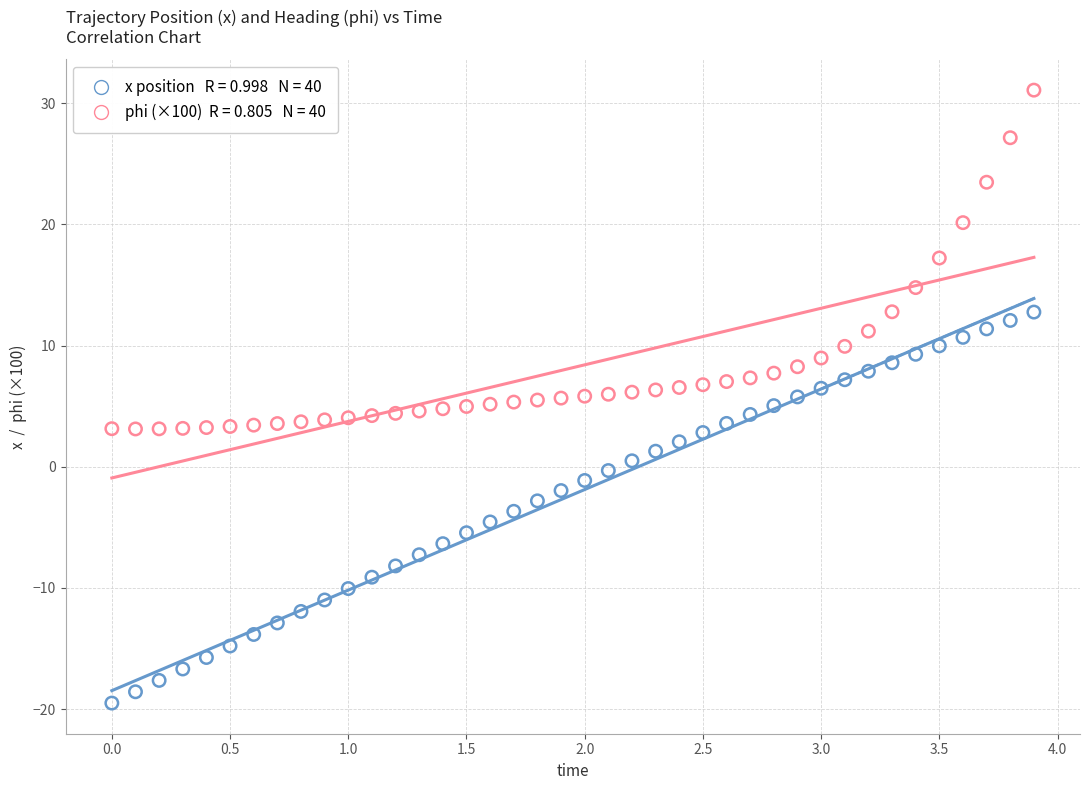

Across all data points, what is the range of X values (max minus min)?

3.9